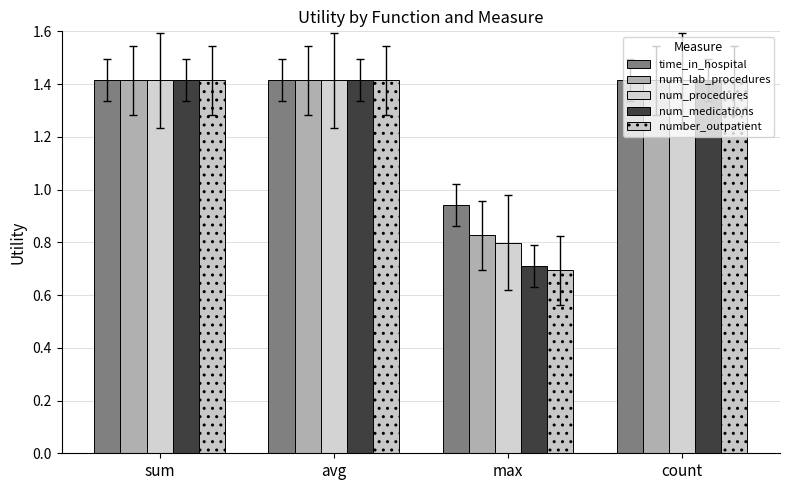

What is the approximate value of num_procedures at sum?

1.4